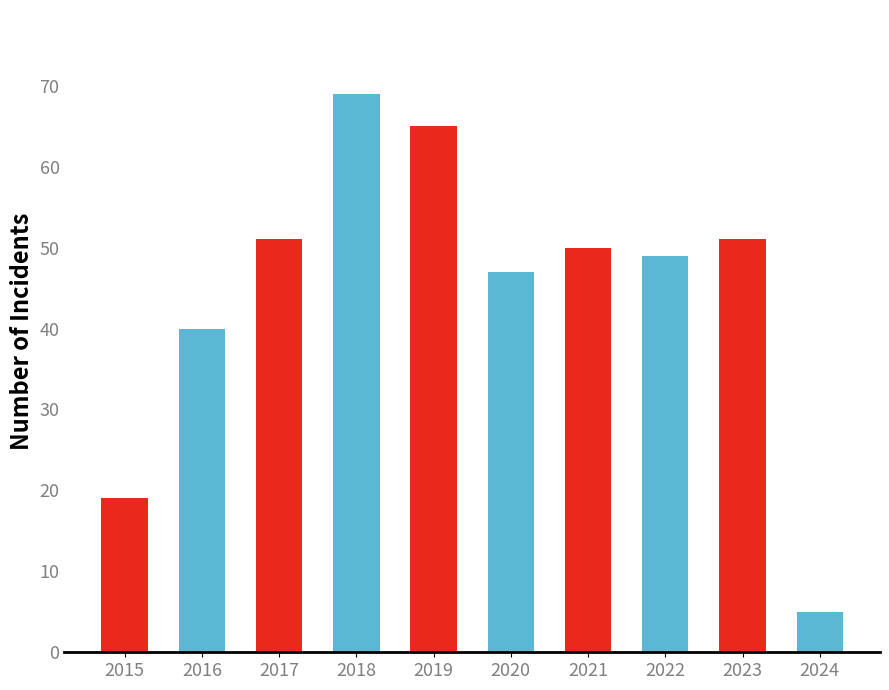

Which category has the highest value across all series?

2018